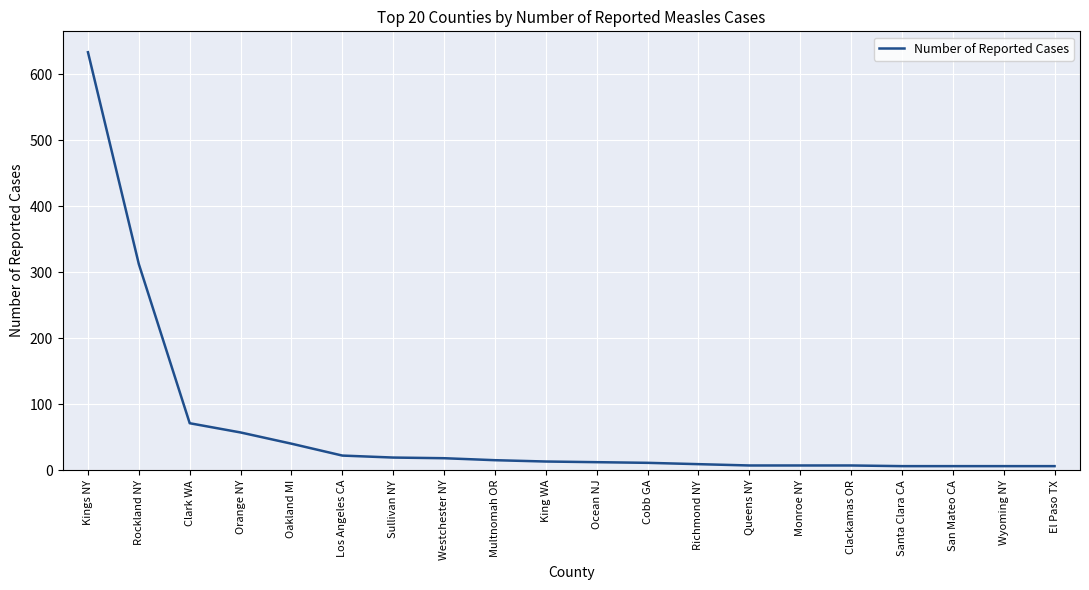

What position from the left is King WA?

10